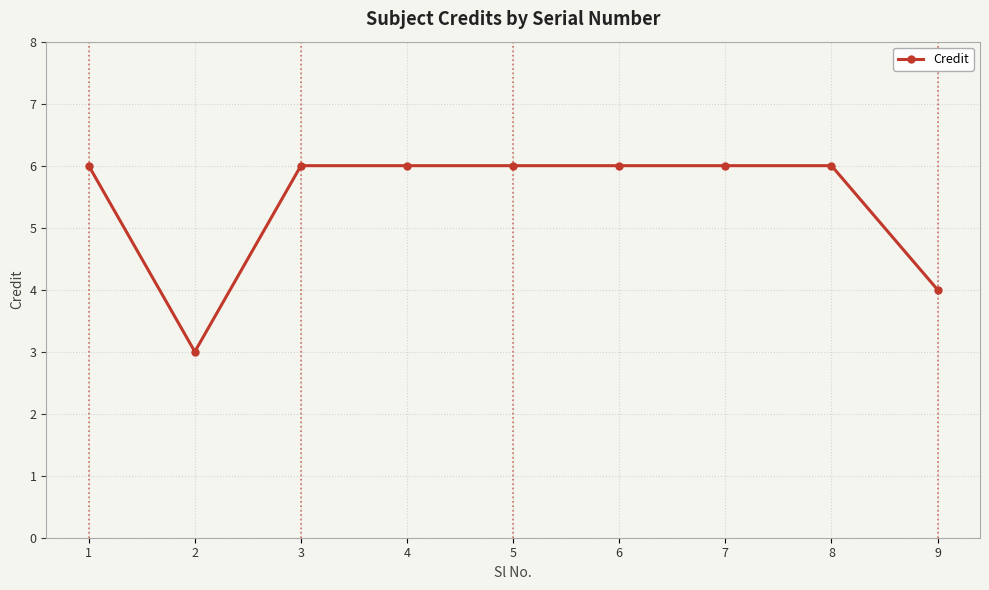

At which category does the data reach its first local valley?

2